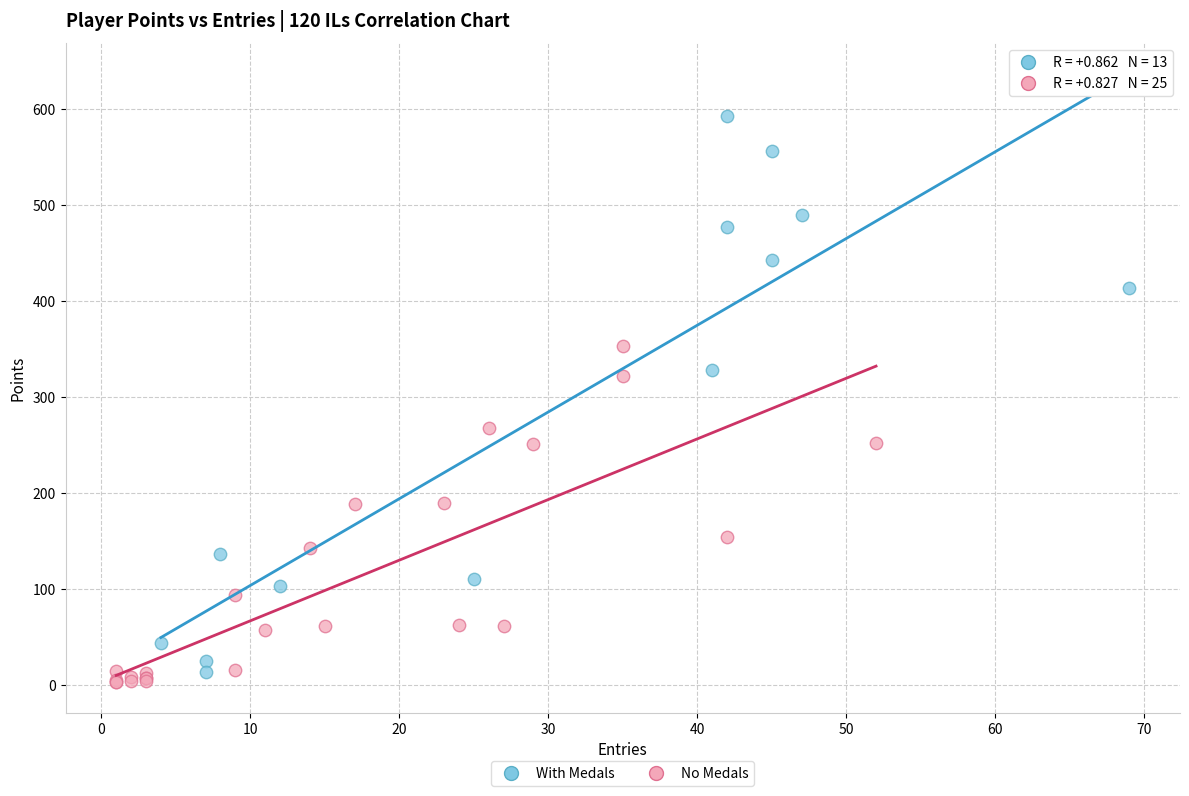

Which series contains the lowest Y value?

No Medals